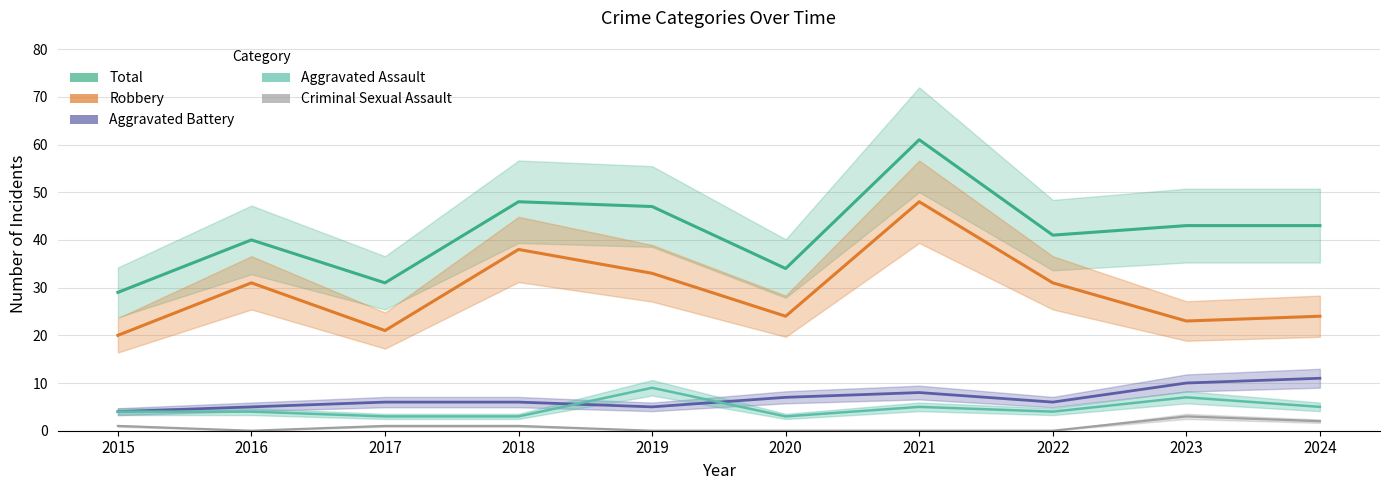

What is the maximum value shown in the chart?

61